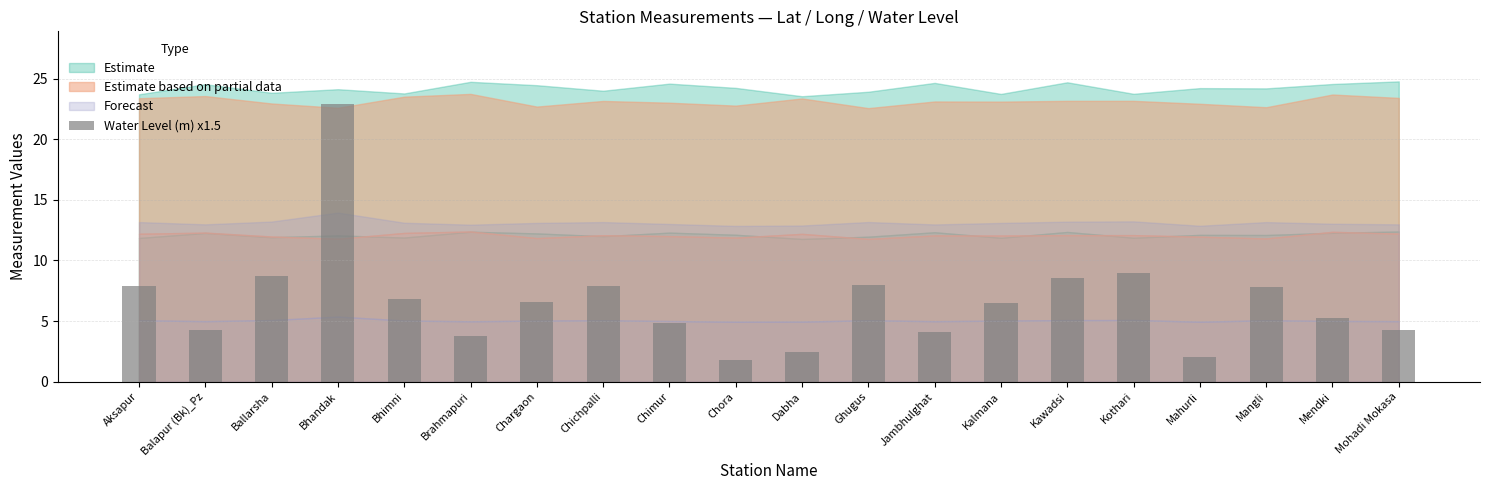

Which category has the highest value across all series?

Bhandak